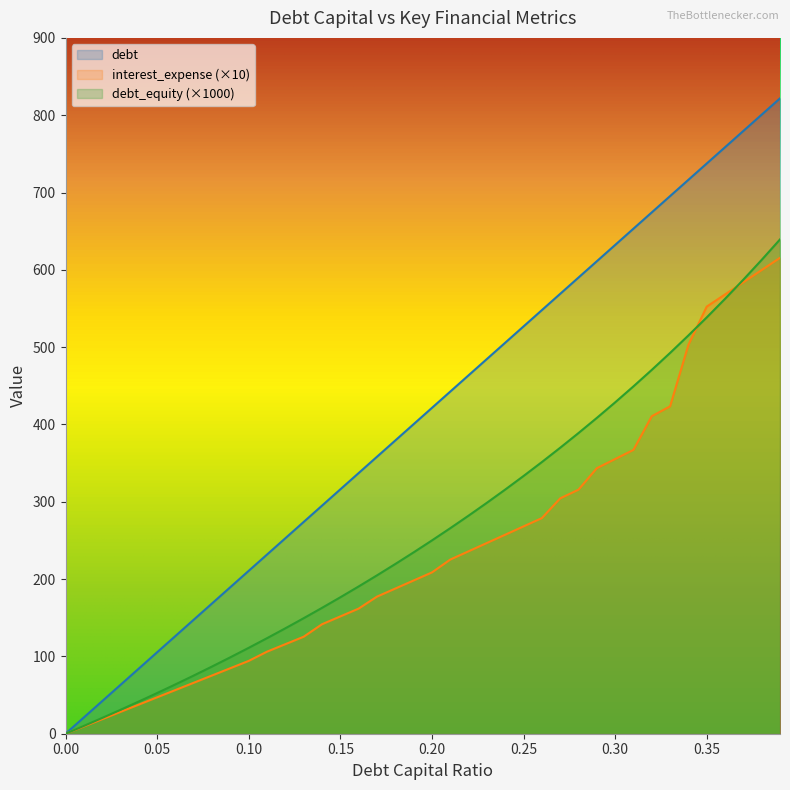

What is the label of the 36th point from the right?

0.04